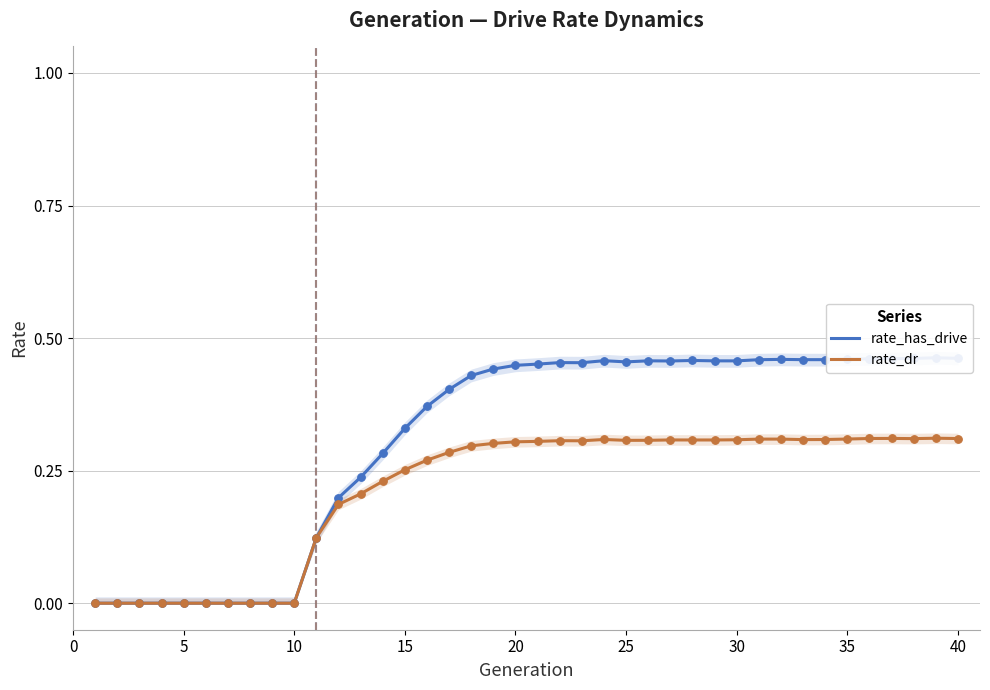

Which series has the largest total across all categories?

rate_has_drive